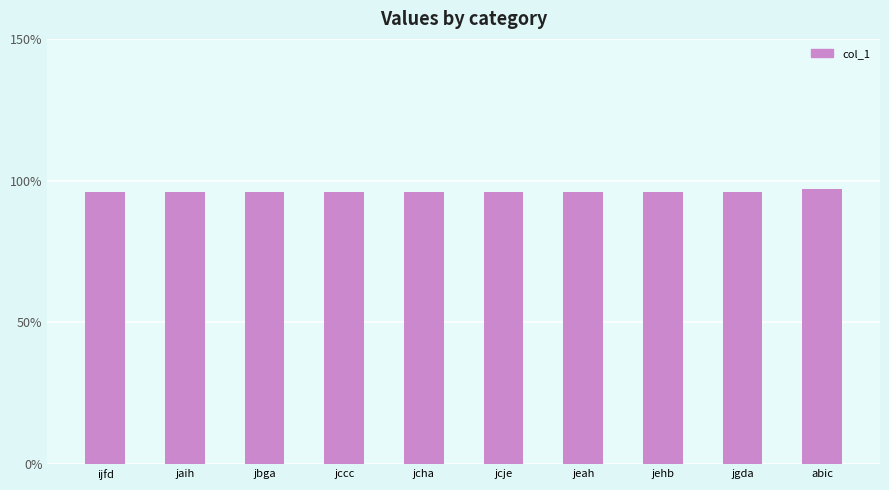

What position from the right is jccc?

7